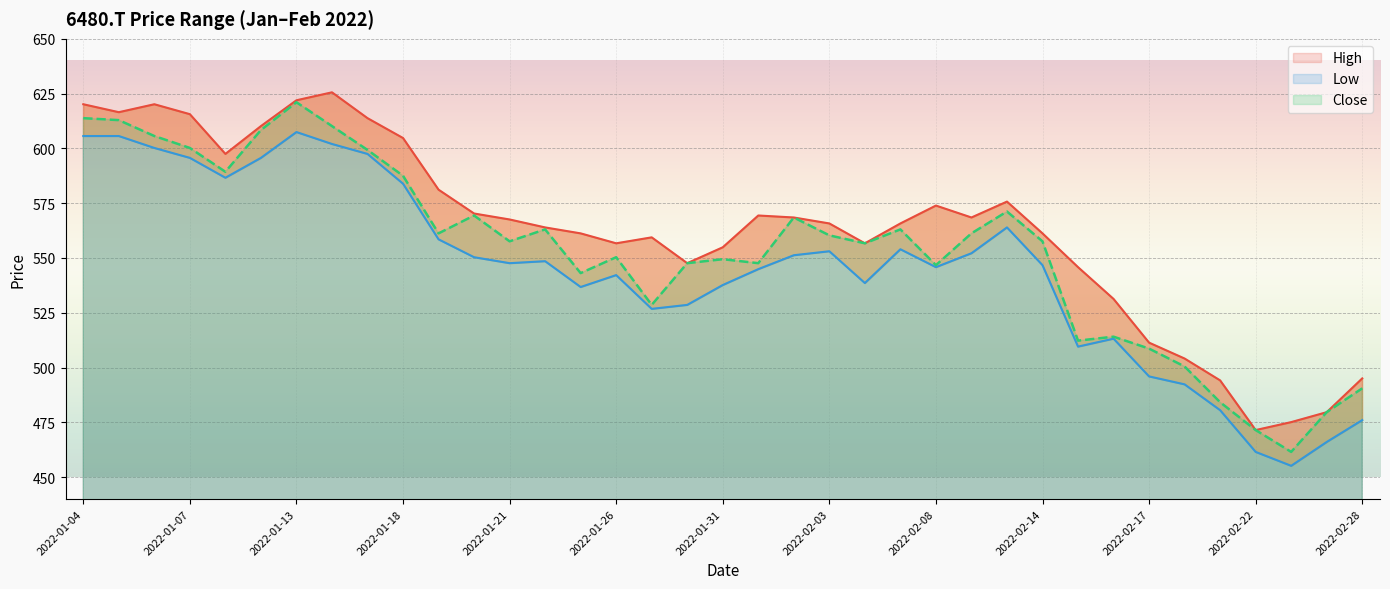

Where is the first local minimum for High?

2022-01-05